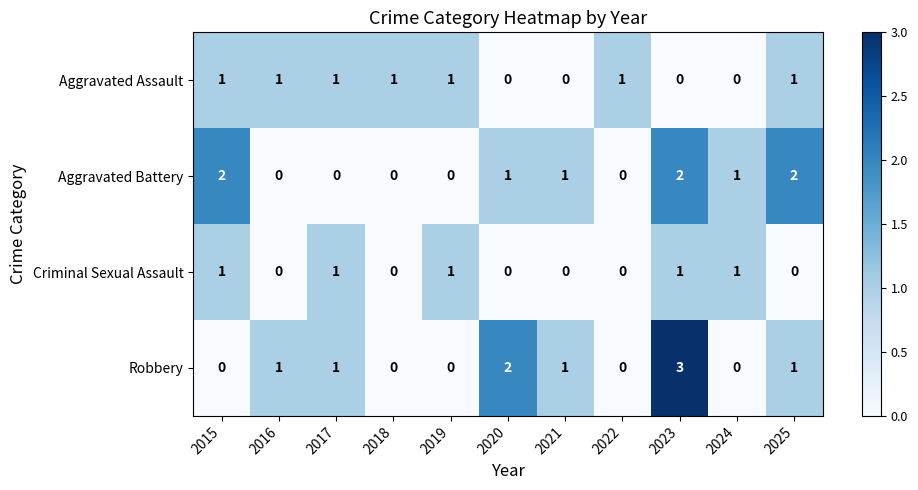

The value of Criminal Sexual Assault at 2018 is 0. True or false?

True